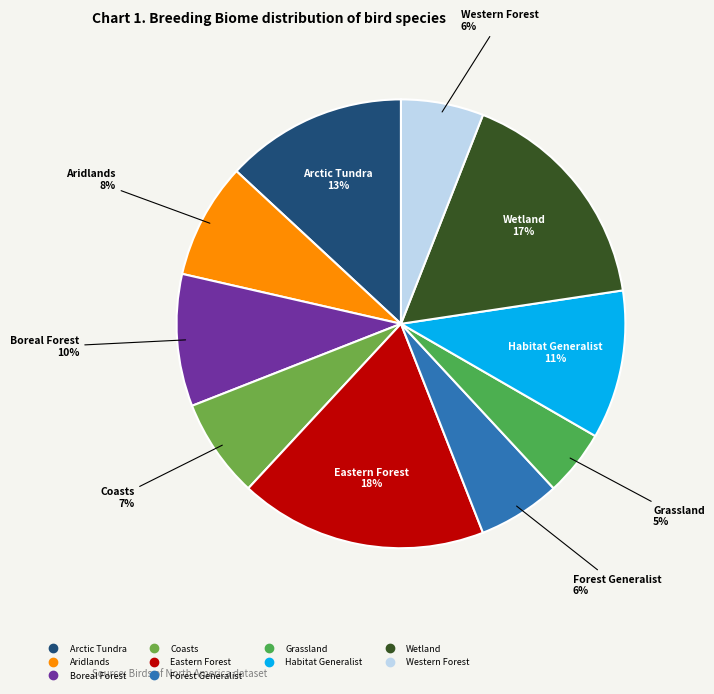

What percentage is the Aridlands slice, to the nearest percent?

8%